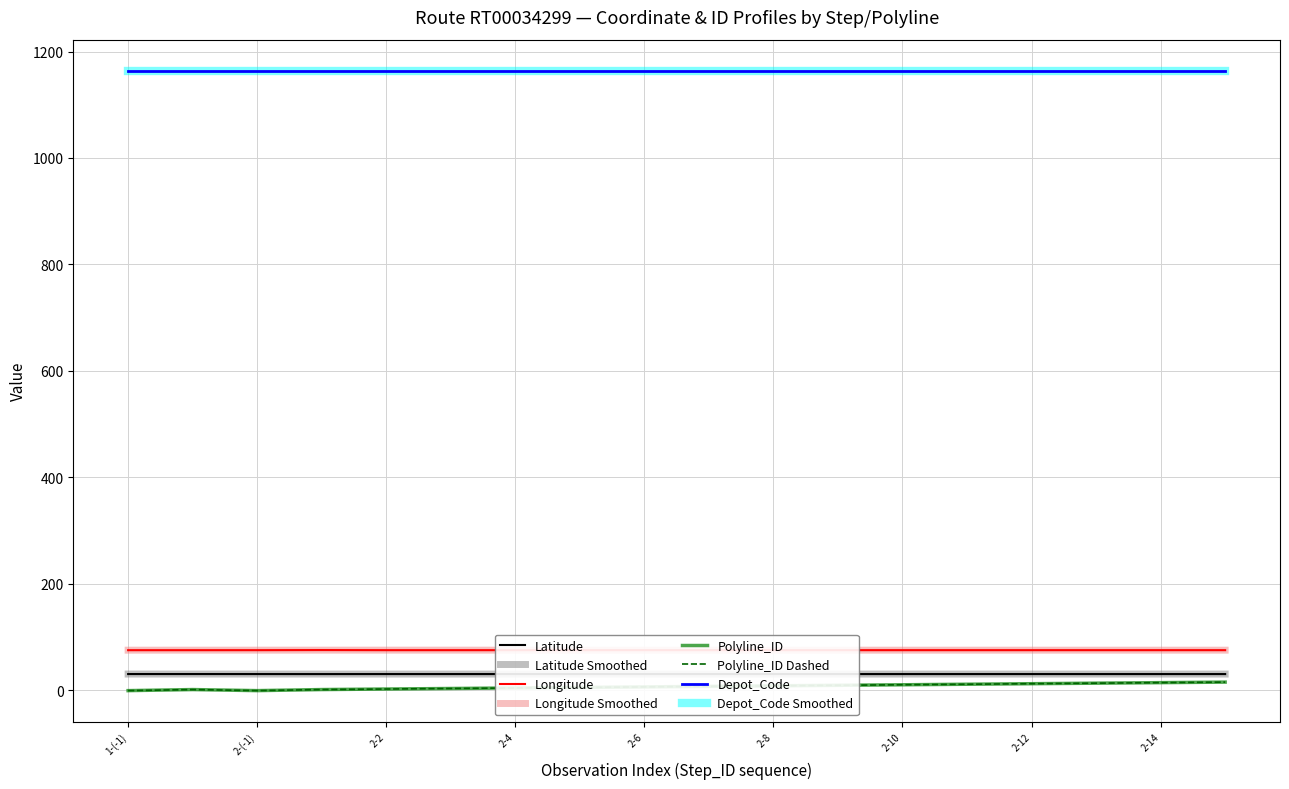

Which label corresponds to the smallest value in the chart?

1-(-1)